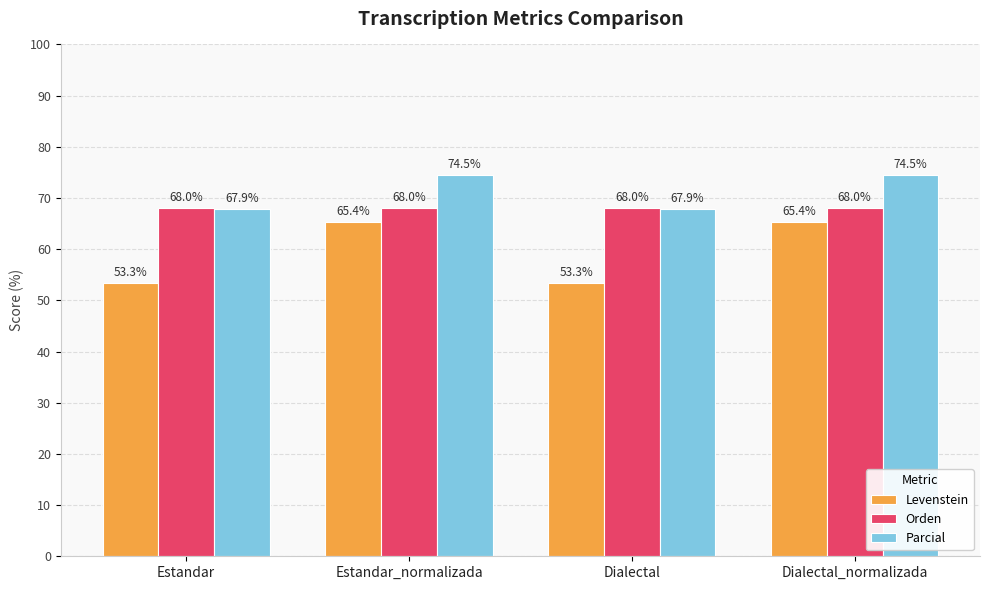

Which series has the largest total across all categories?

Parcial